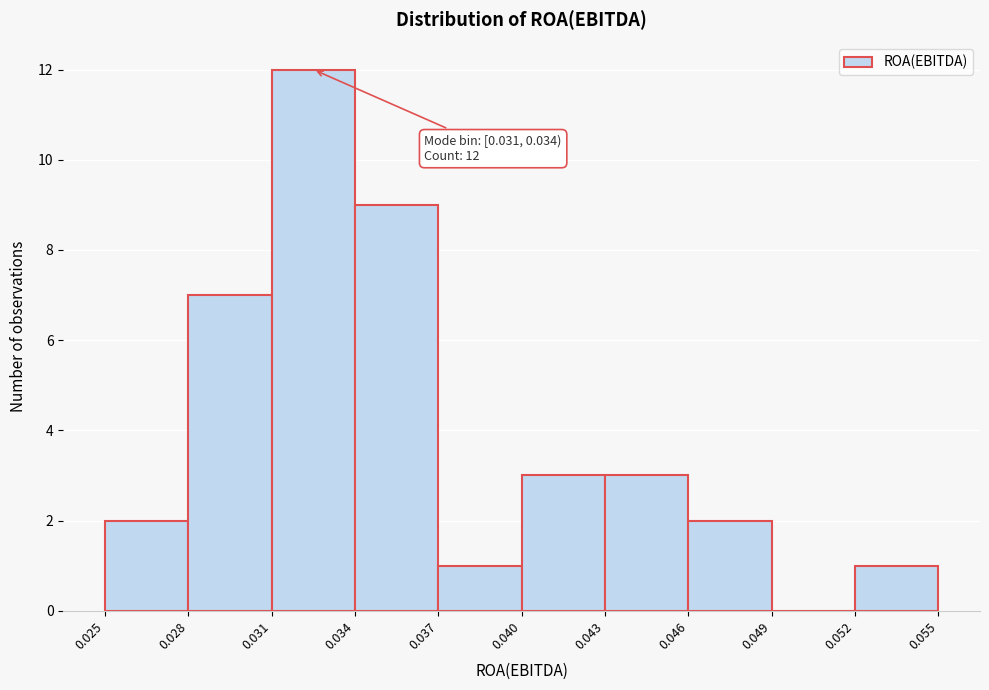

Which range on the x-axis has the tallest bar?

0.031 to 0.034